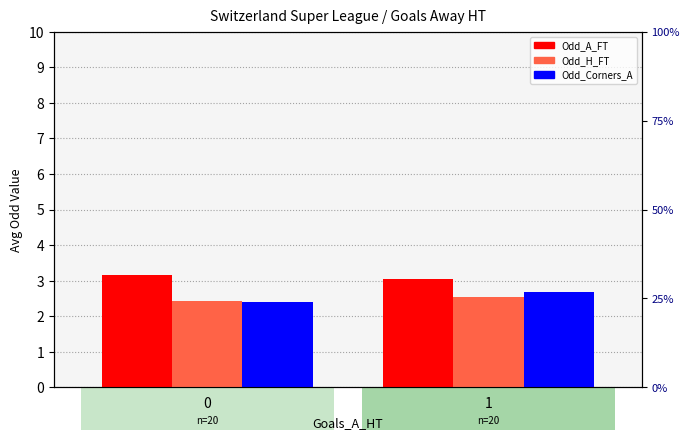

What is the sum of all Odd_H_FT values?

5.0